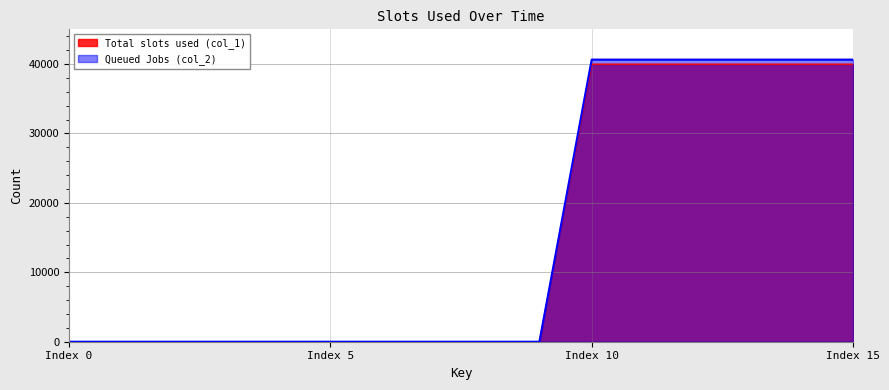

What is the average value of the 1 series?

15239